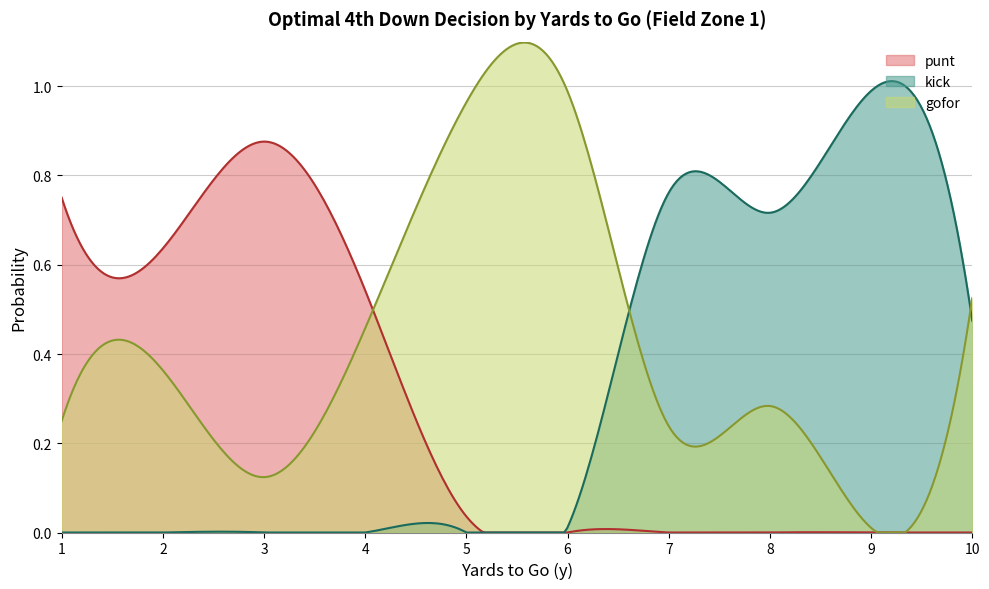

Reading left to right, transcribe all the data shown in this chart.

gofor: 1=0.2	2=0.4	3=0.1	4=0.5	5=1.0	6=1.0	7=0.2	8=0.3	9=0.0	10=0.5
punt: 1=0.8	2=0.6	3=0.9	4=0.5	5=0.0	6=0.0	7=0.0	8=0.0	9=0.0	10=0.0
kick: 1=0.0	2=0.0	3=0.0	4=0.0	5=0.0	6=0.0	7=0.8	8=0.7	9=1.0	10=0.5